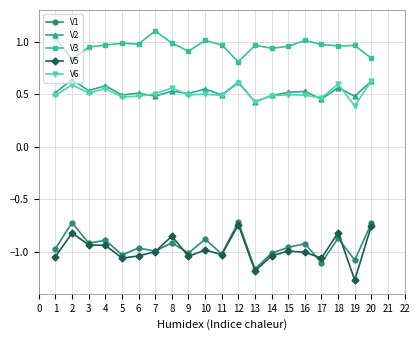

Which label corresponds to the smallest value in the chart?

19